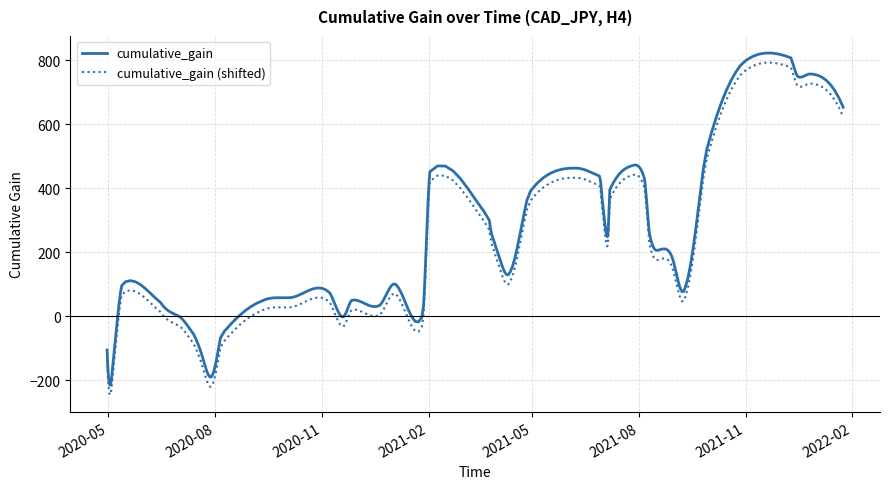

True or false: cumulative_gain (shifted) and cumulative_gain intersect in this chart.

False